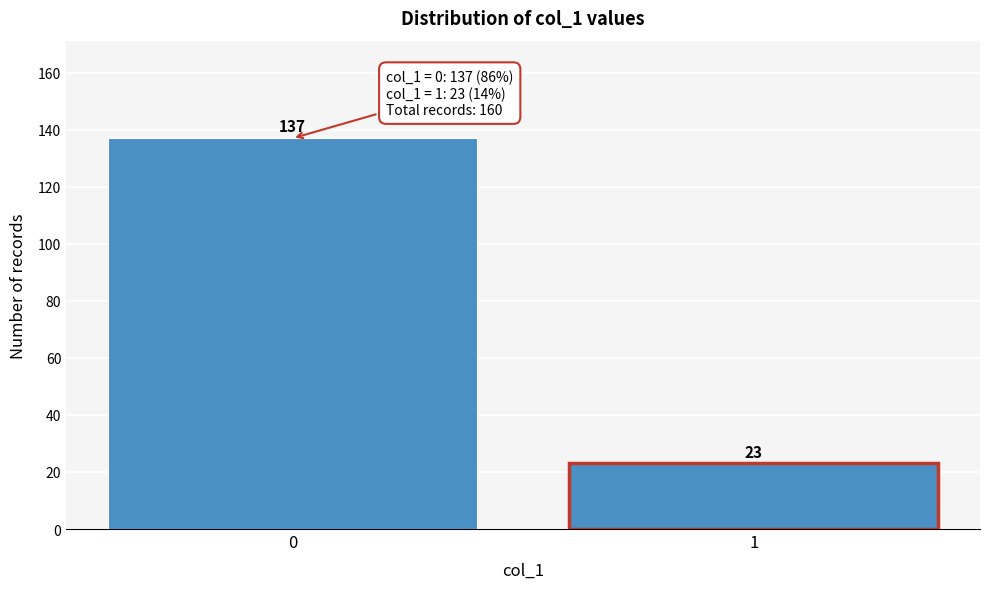

Reading right to left, extract all data points from this chart.

1=23	0=137